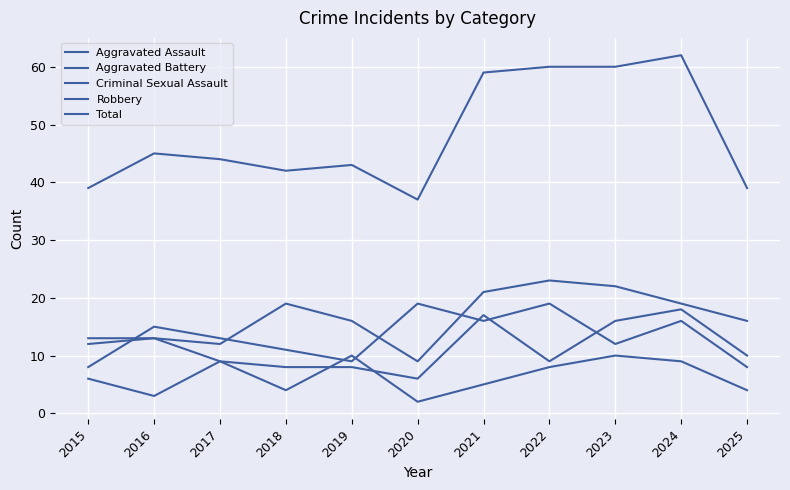

True or false: Aggravated Assault has a value of 5 at 2020.

False